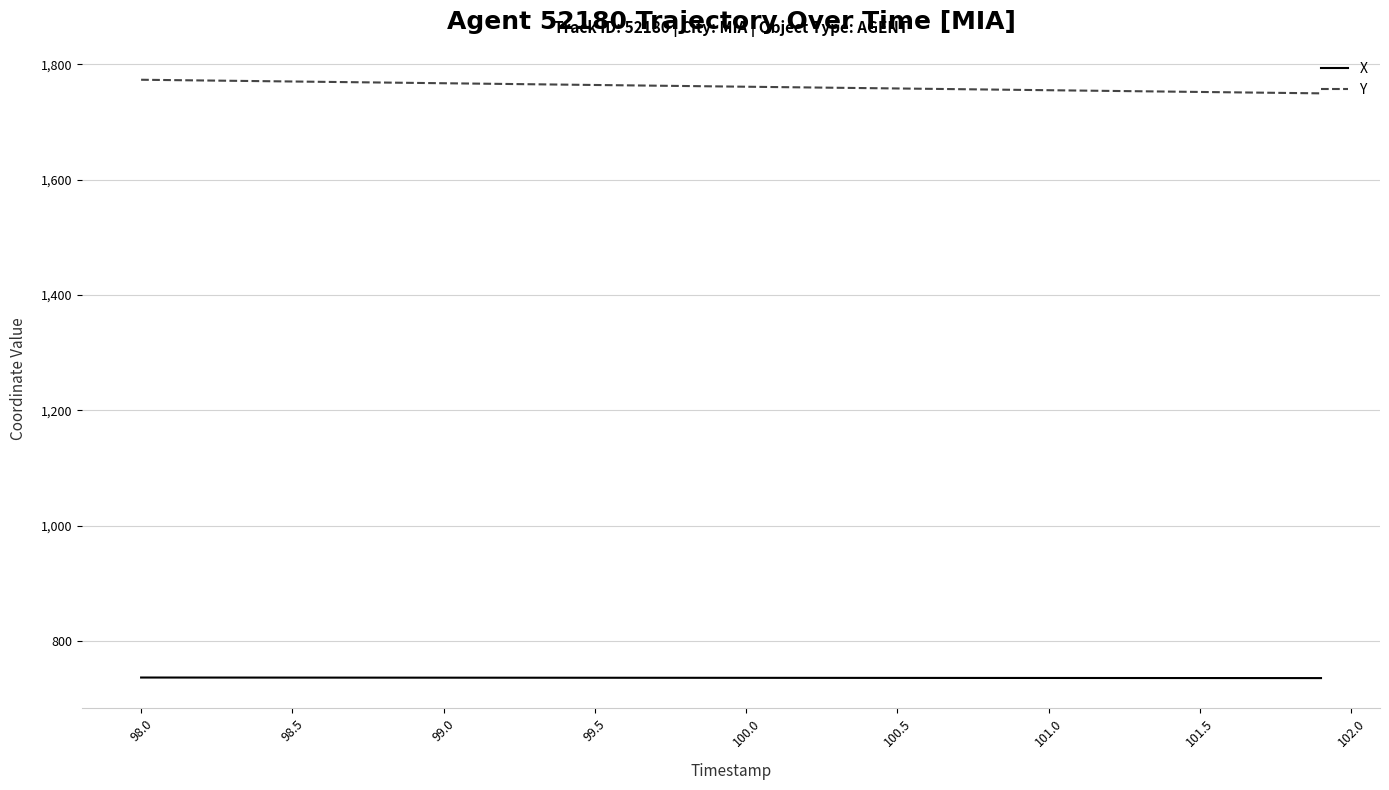

True or false: Y and X cross at least once.

False